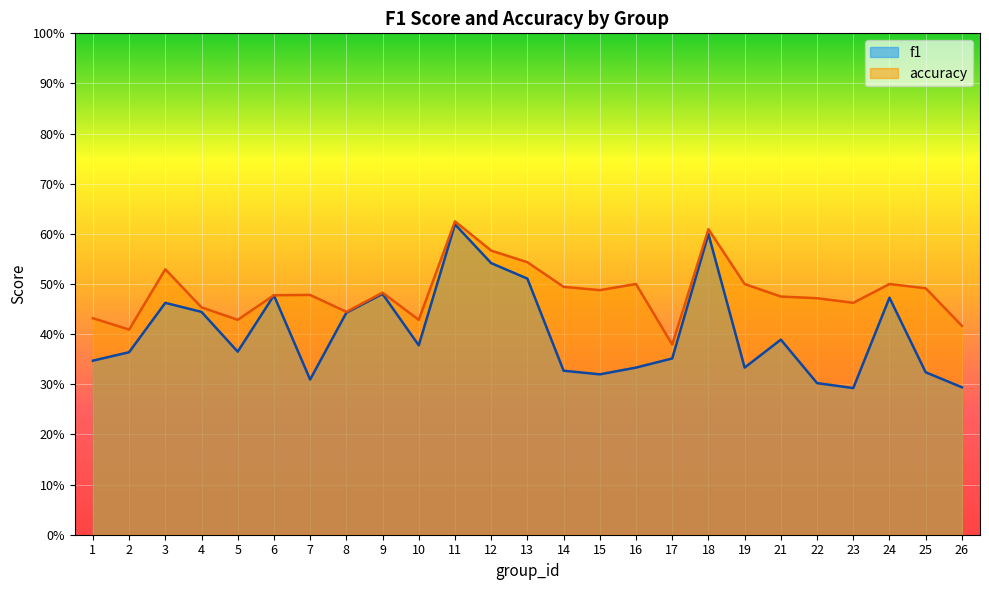

The accuracy series shows 0.8 at 7. True or false?

False